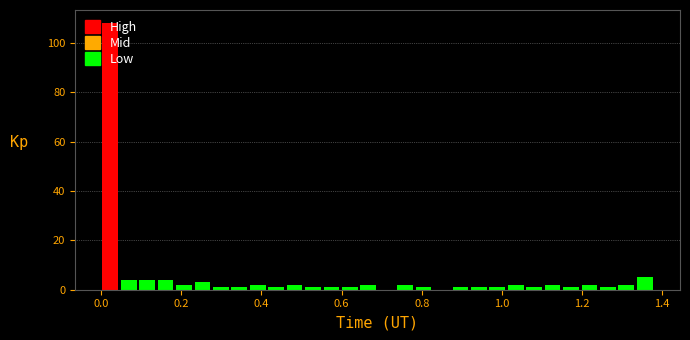

Read against the x-axis, roughly where is the centre of the tallest bar?

0.02